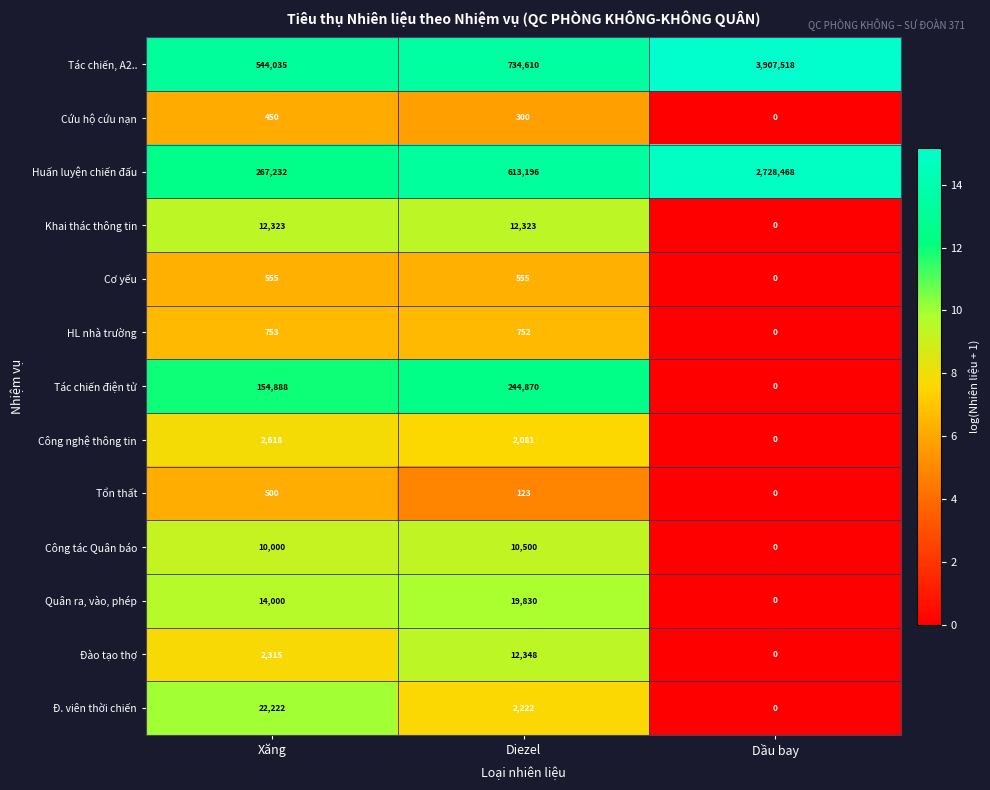

How many categories are shown in the chart?

3